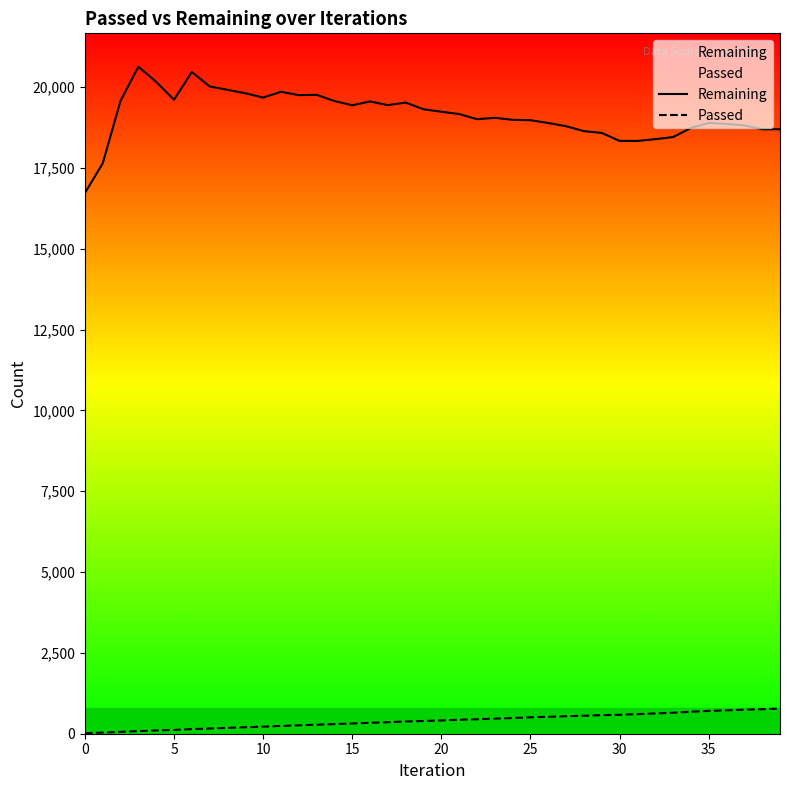

List the series in order of their peak value, highest first.

Remaining, Passed